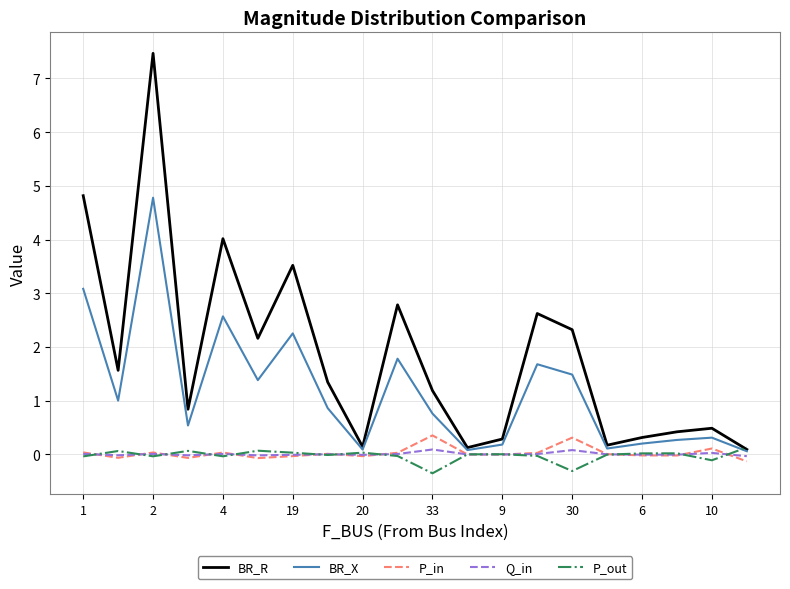

What is the smallest value displayed?

-0.4